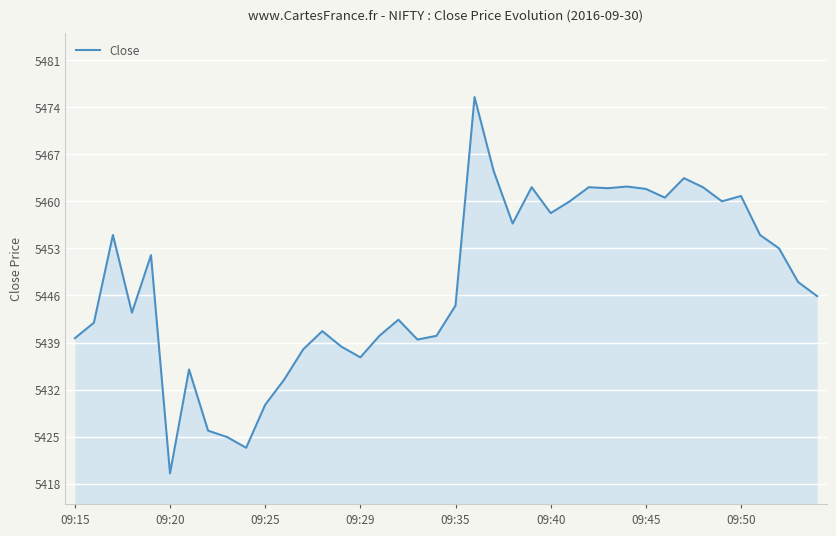

What is the maximum value shown in the chart?

5475.5